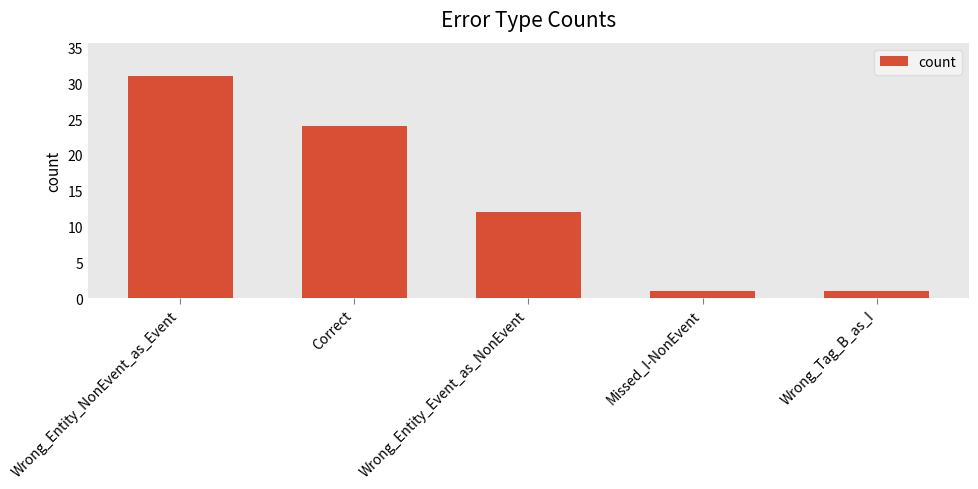

What is the label of the 1st bar from the left?

Wrong_Entity_NonEvent_as_Event